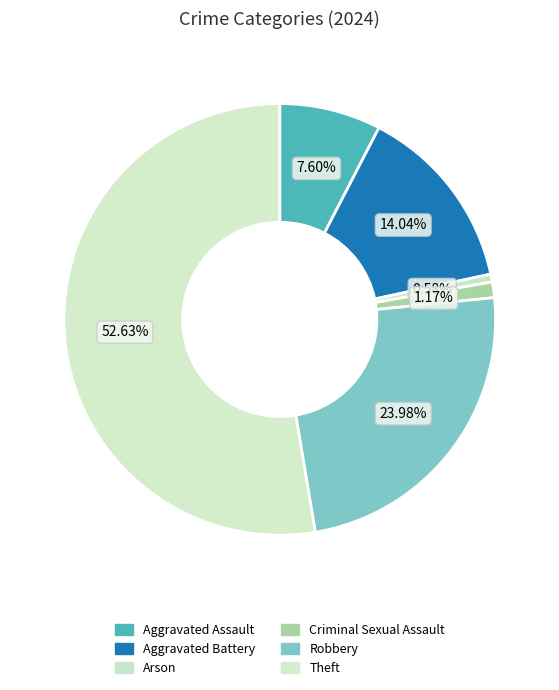

To the nearest percent, what is the average slice percentage?

17%